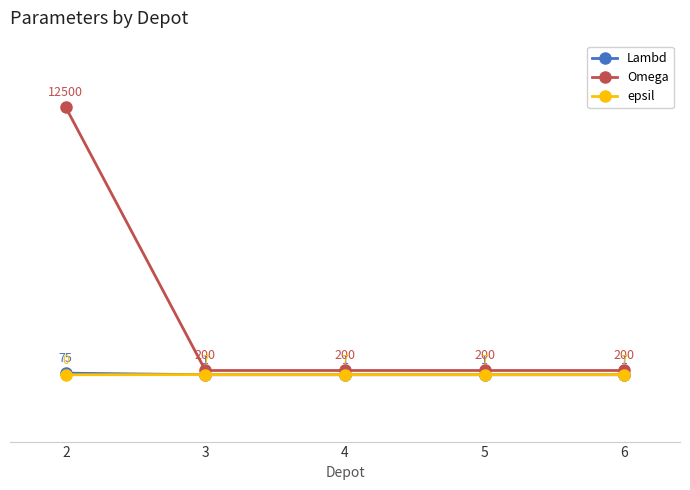

True or false: epsil has more than 1 points higher than both neighbors.

False